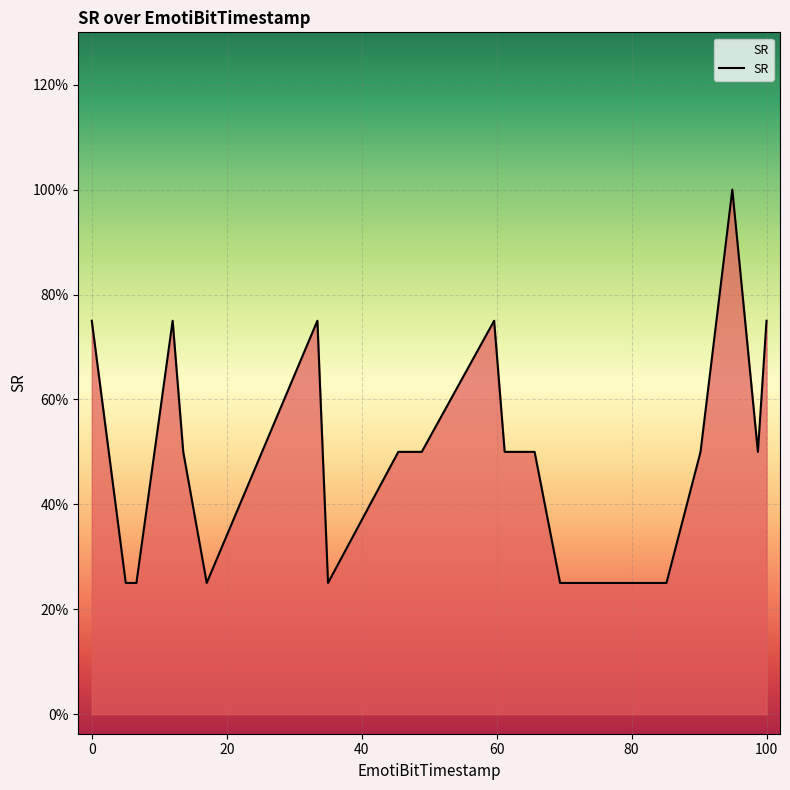

Does the chart display data point markers on the line(s)?

No